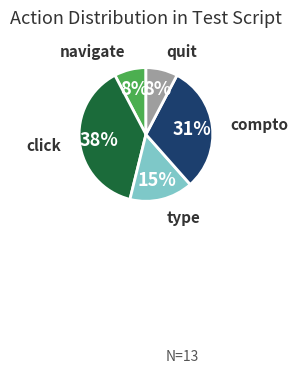

Does click represent more than half of the total?

No